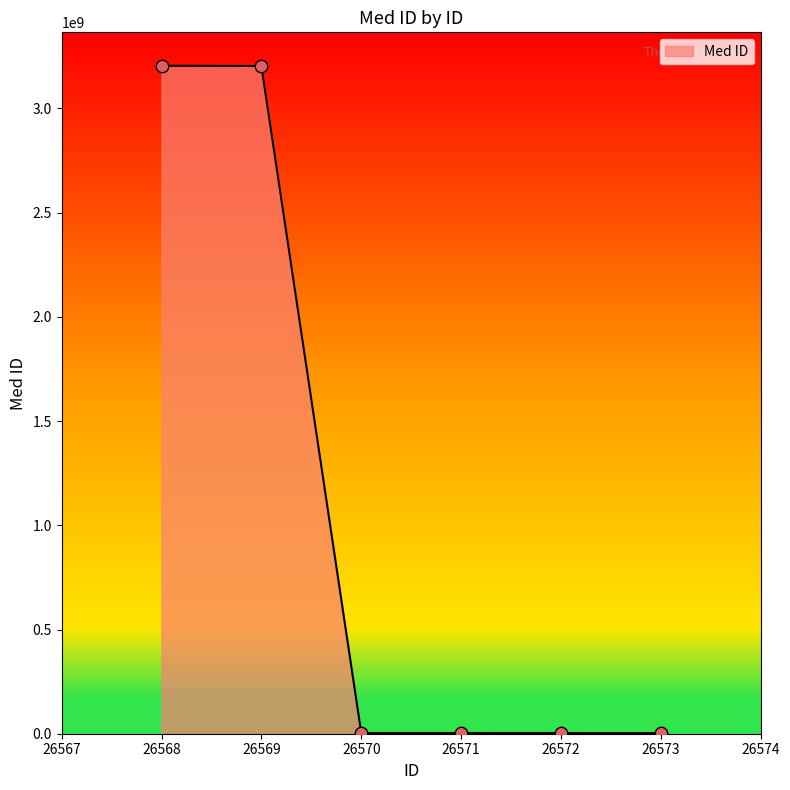

What is the change in value from 26569 to 26573?

-3200180857